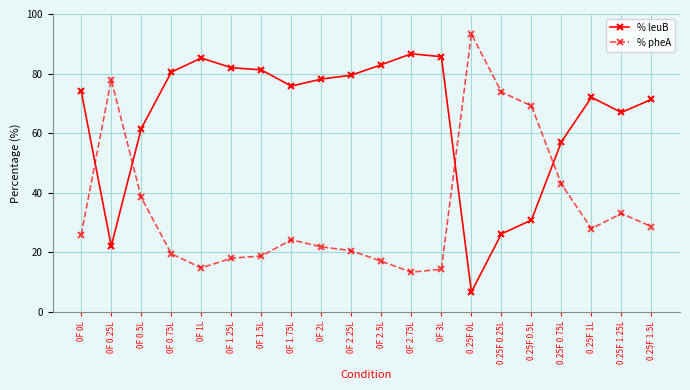

What is the minimum value shown in the chart?

6.7